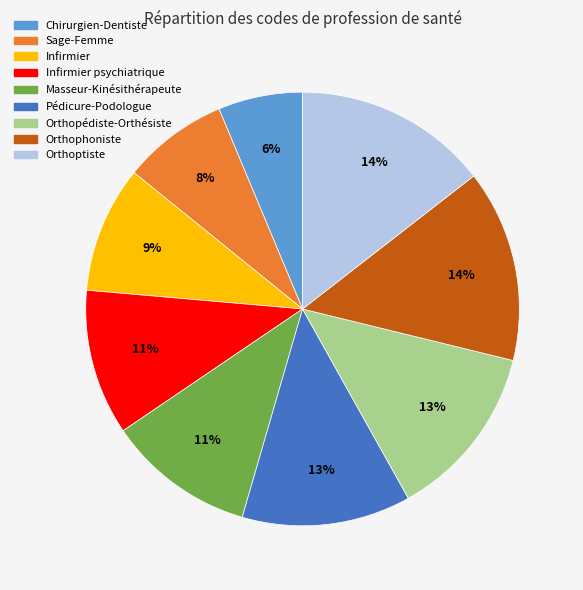

Does any single category account for the majority?

No